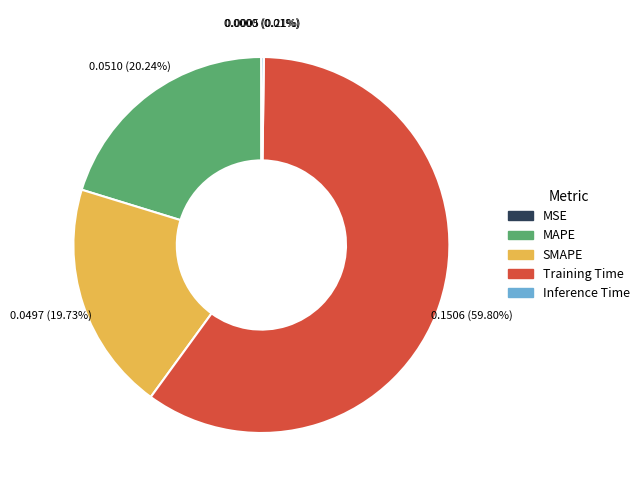

What is the largest slice in the pie chart?

Training Time